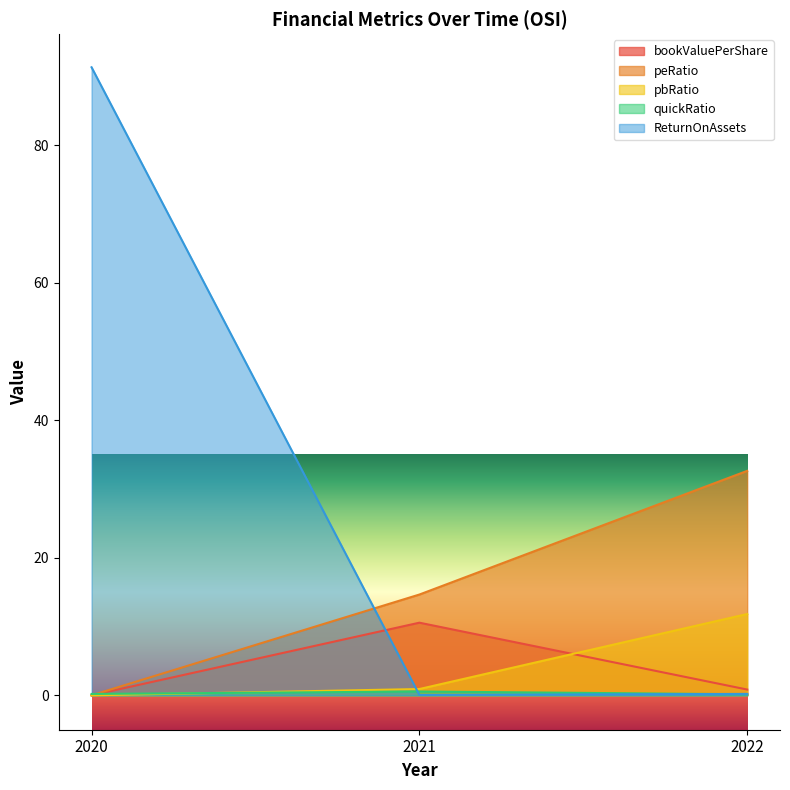

At which category does the chart reach its minimum across all series?

2020